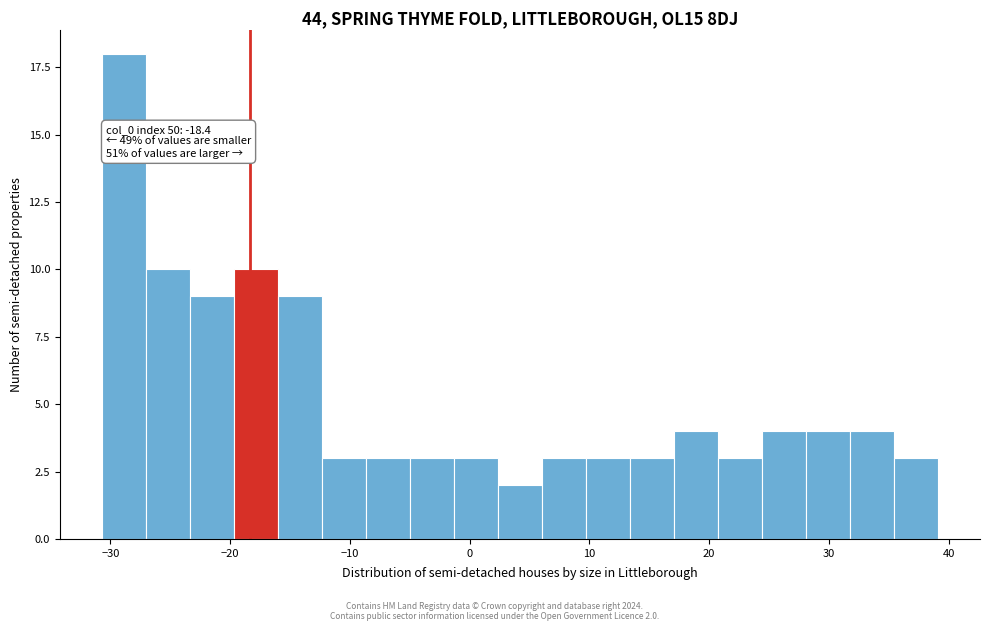

Read against the x-axis, roughly where is the centre of the tallest bar?

-29